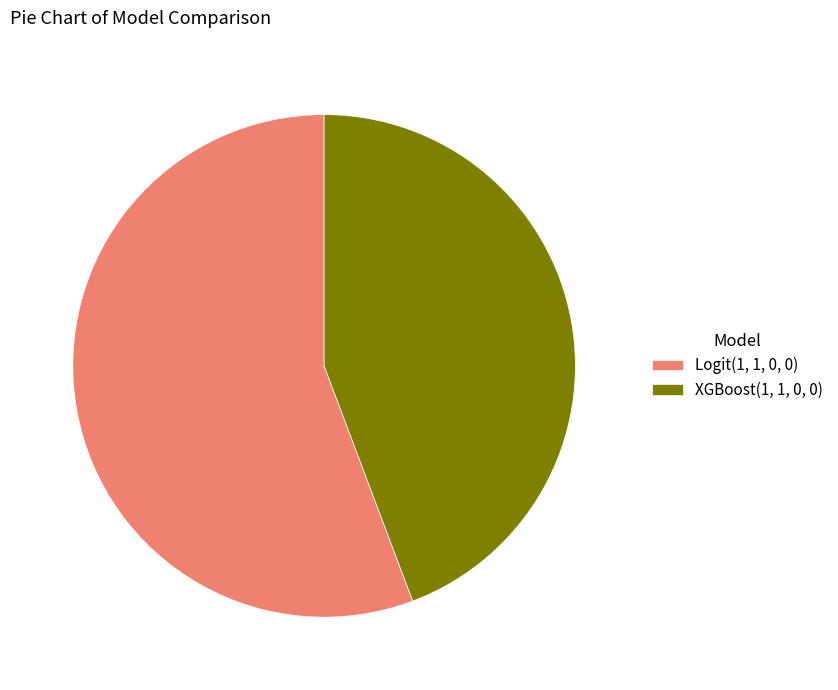

Count the number of slices in the pie.

2